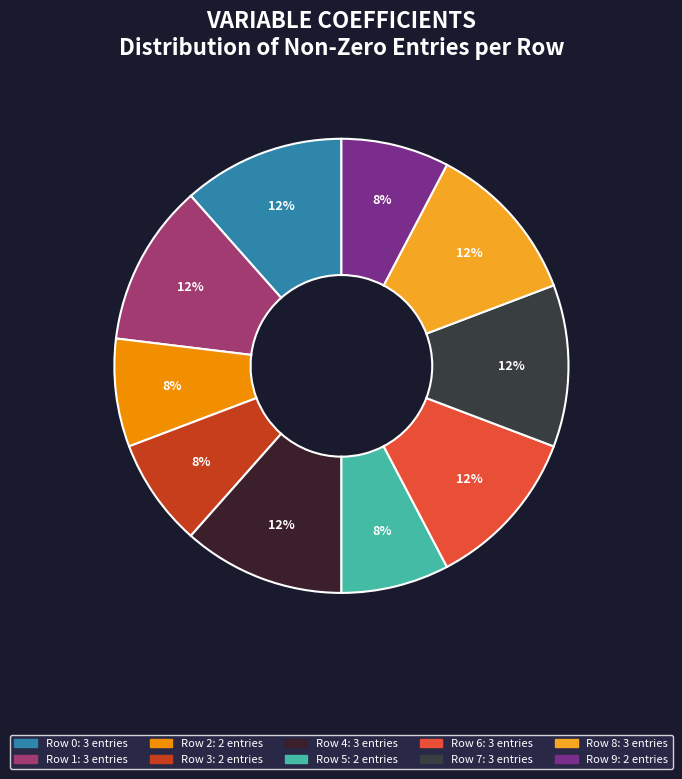

How many slices are in this pie chart?

10